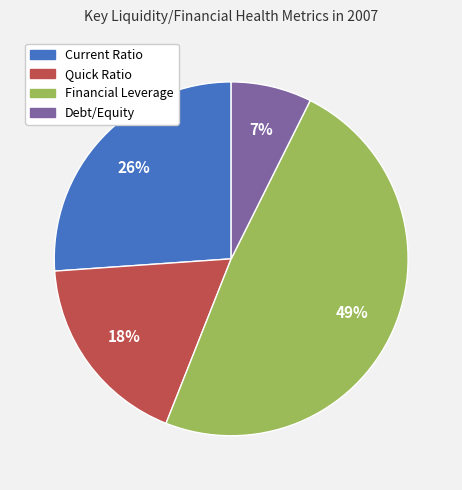

How many slices are in this pie chart?

4